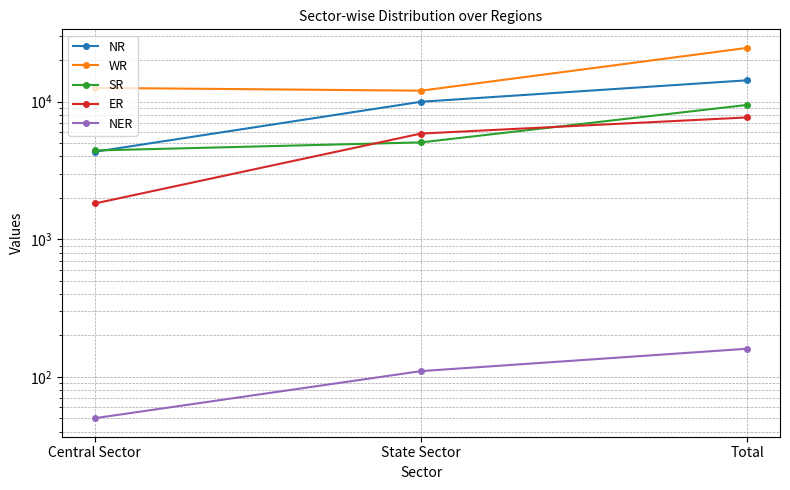

What is the label of the 2nd point from the left?

State Sector